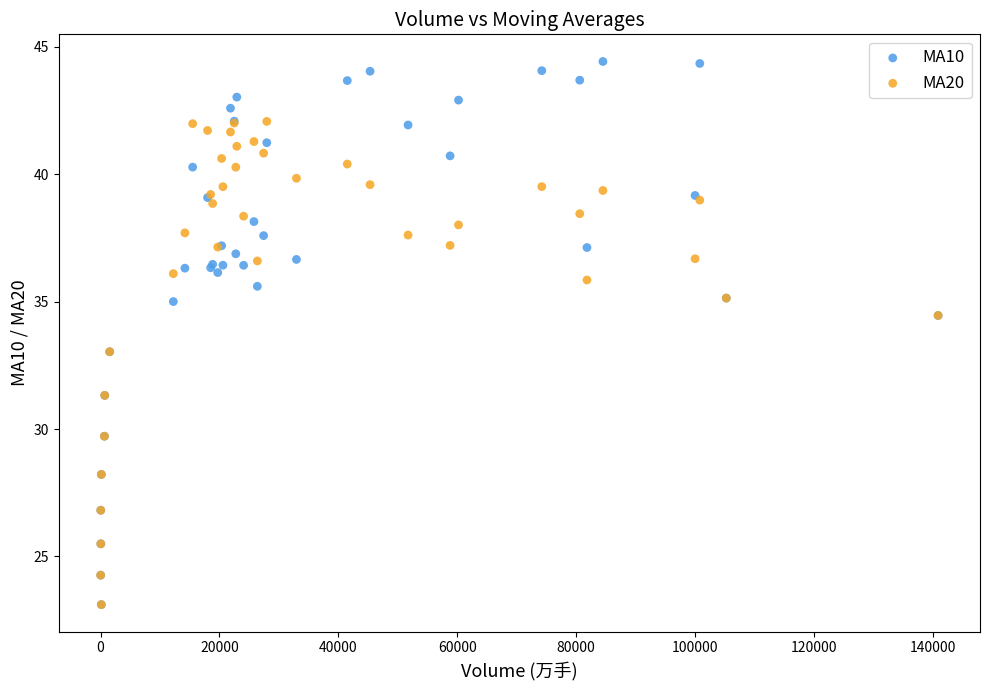

Which series has the widest spread of Y values?

MA10